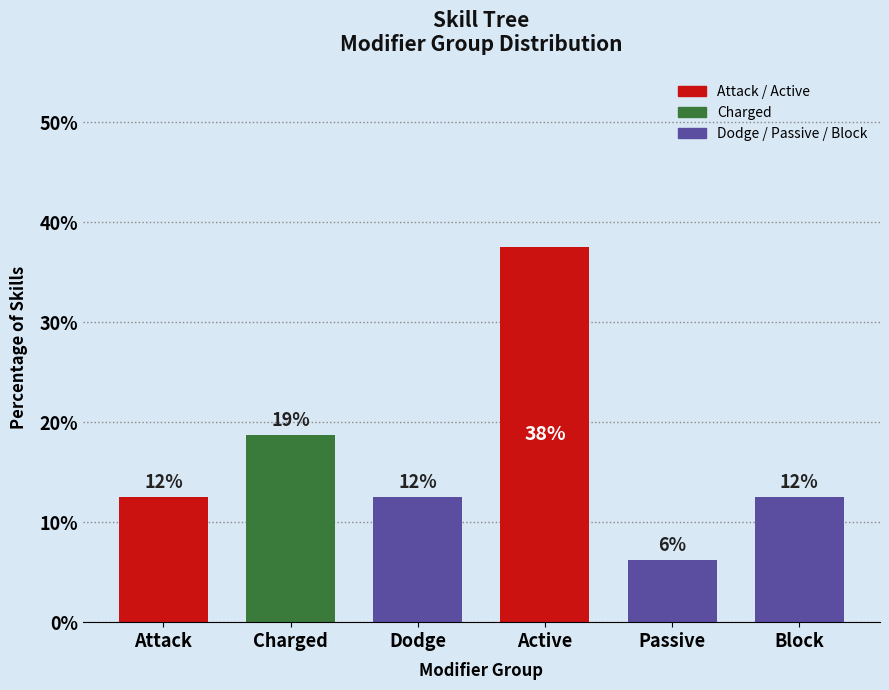

Does the chart contain any negative values?

No